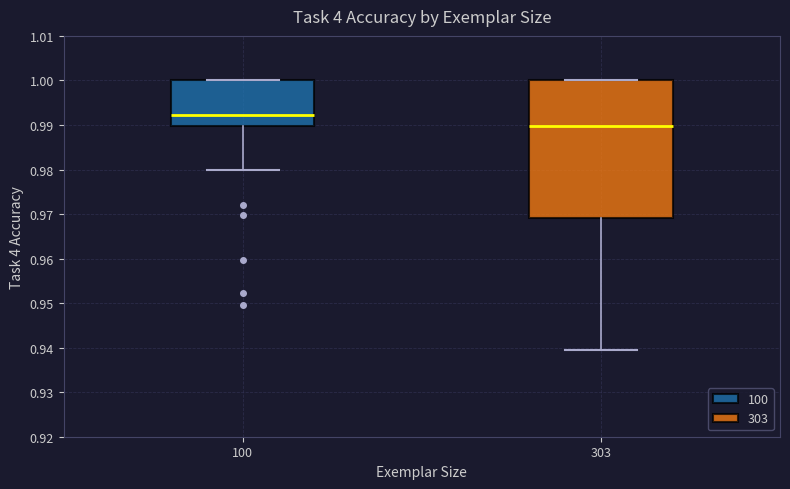

Reading left to right, read every box against the y-axis: the position of its median line, the range the box covers, and the ends of its whiskers. The values are not printed on the chart, so give them approximately, as read against the axis.

100: median 0.992, box 0.990 to 1.000, whiskers 0.980 to 1.000
303: median 0.990, box 0.969 to 1.000, whiskers 0.939 to 1.000